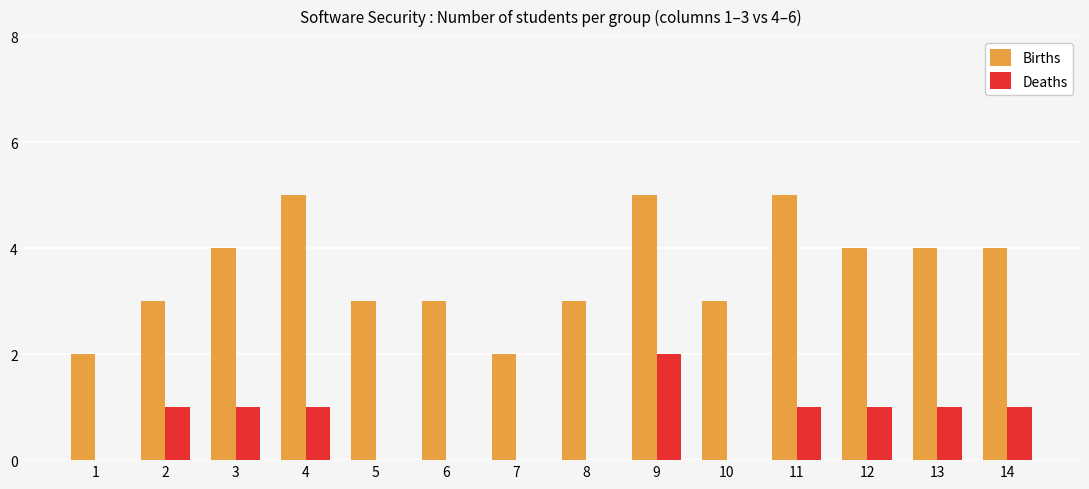

Which series changed the most between 2 and 10?

Deaths